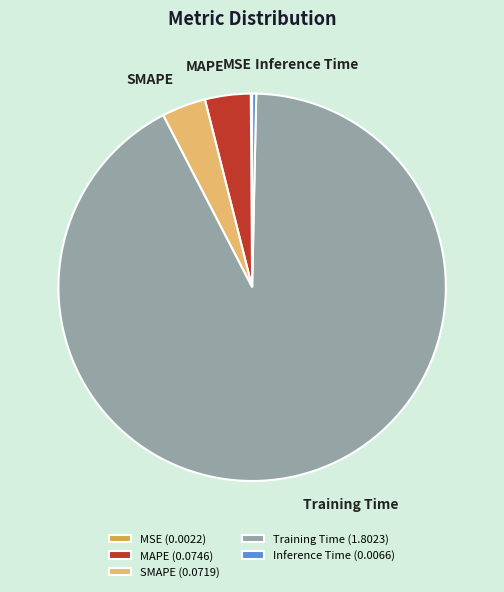

Does any single category account for the majority?

Yes